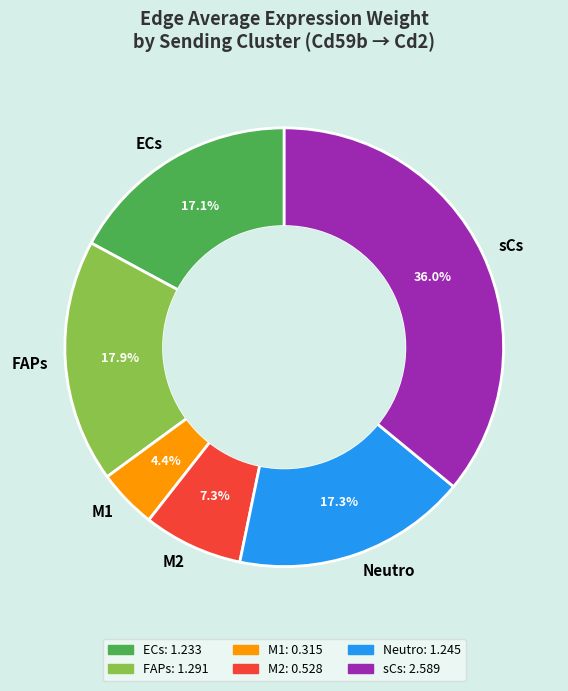

What percentage do M2 and M1 together represent?

11.7%